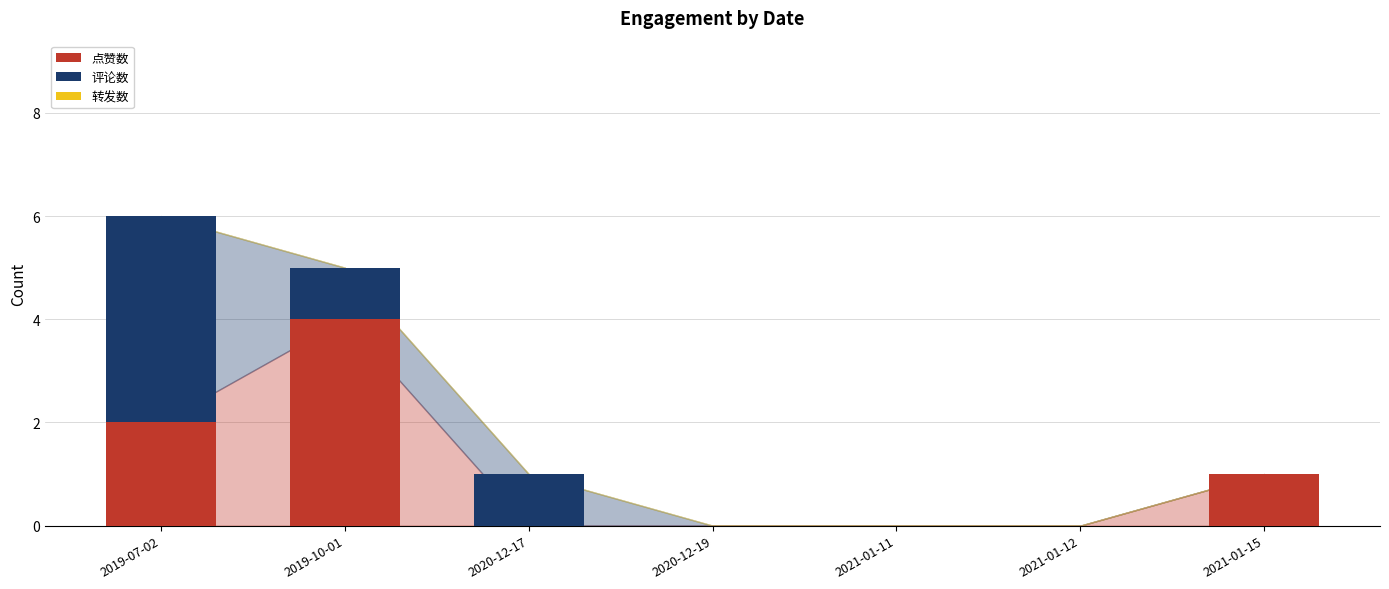

What is the total value across all series at 2020-12-17?

1